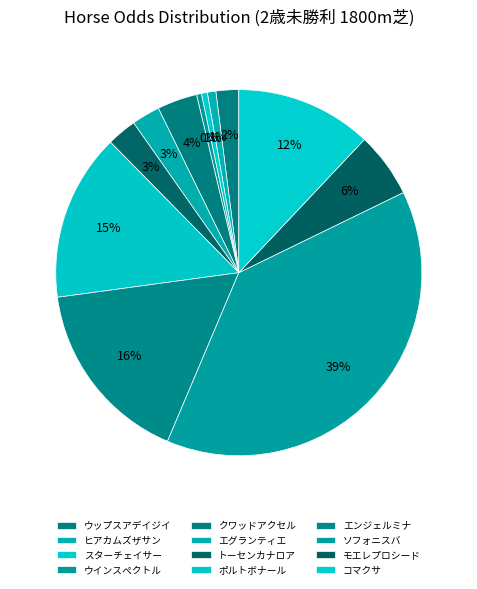

What is the smallest slice in the pie chart?

ウインスペクトル